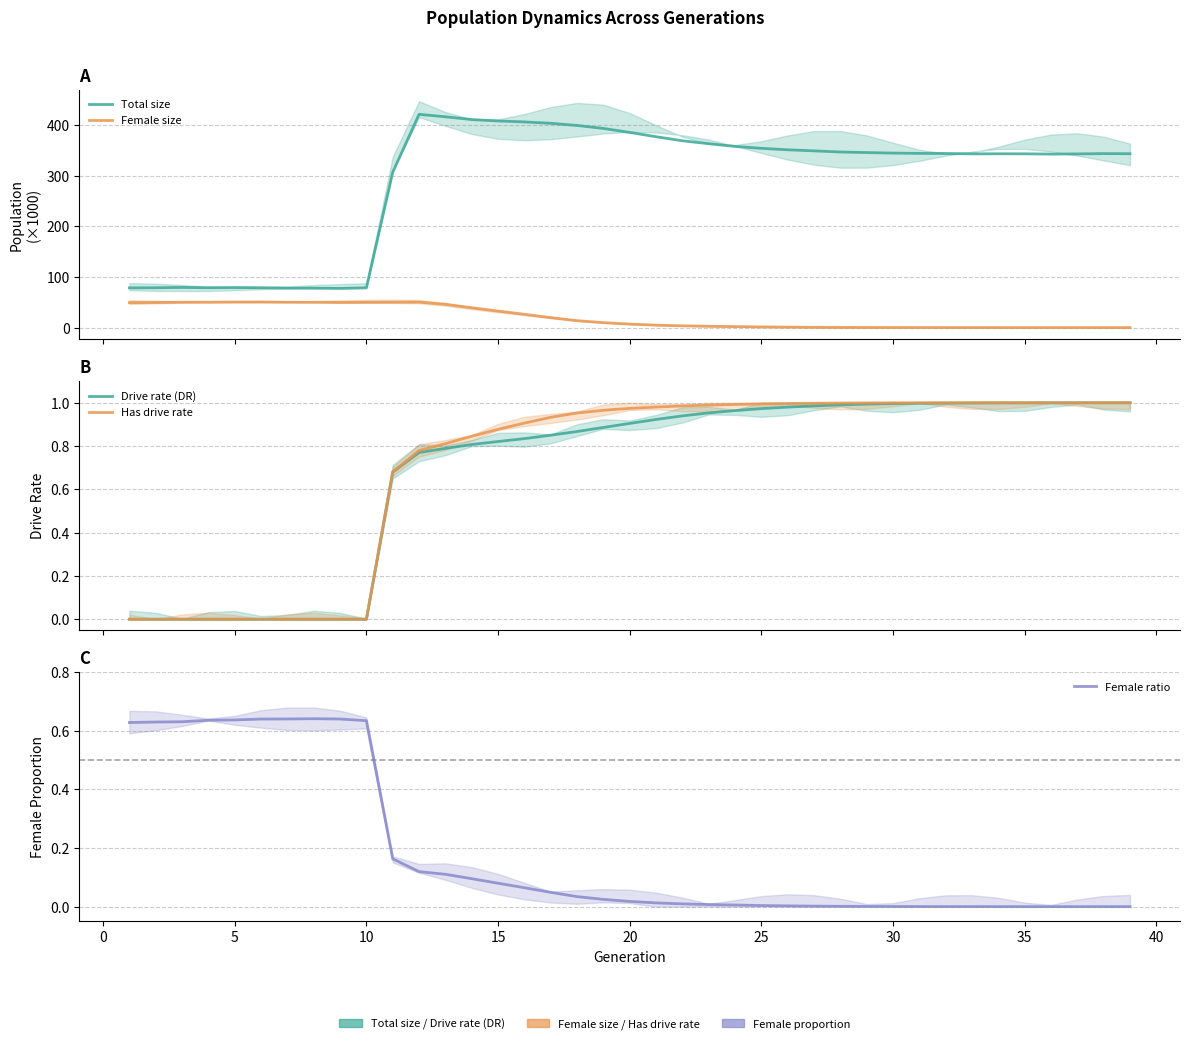

True or false: Female size has a value of 23.9 at 38.

False